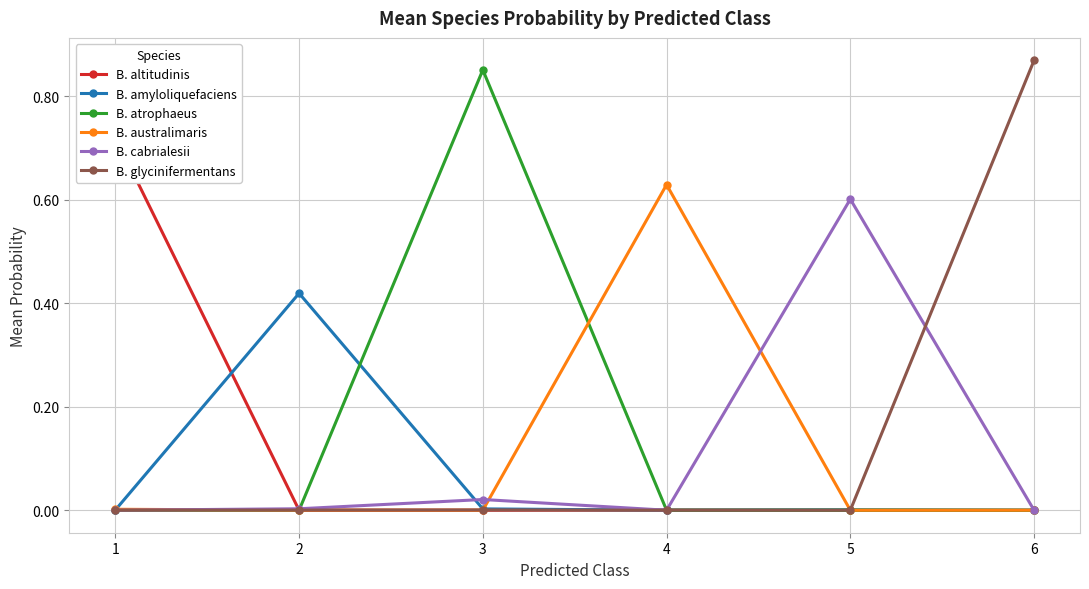

Is it true that B. atrophaeus equals 0.0 at 4?

False